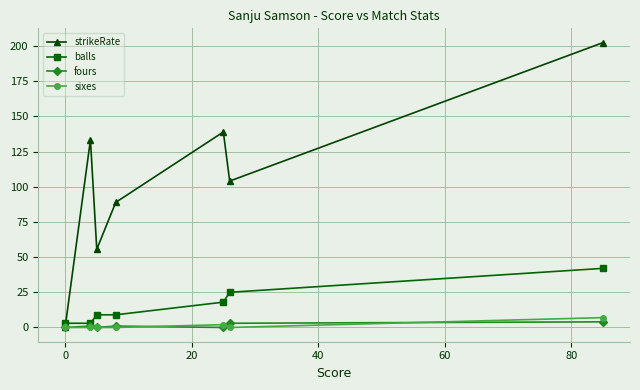

What is the maximum value for sixes?

7.0